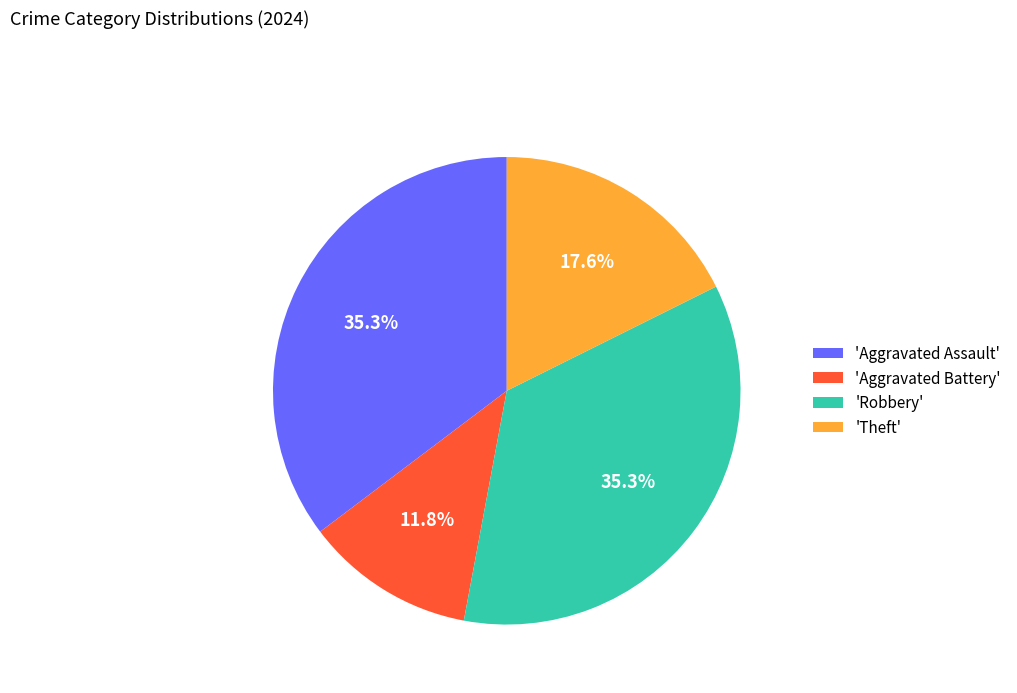

How much of the chart is everything except 'Robbery'?

64.7%